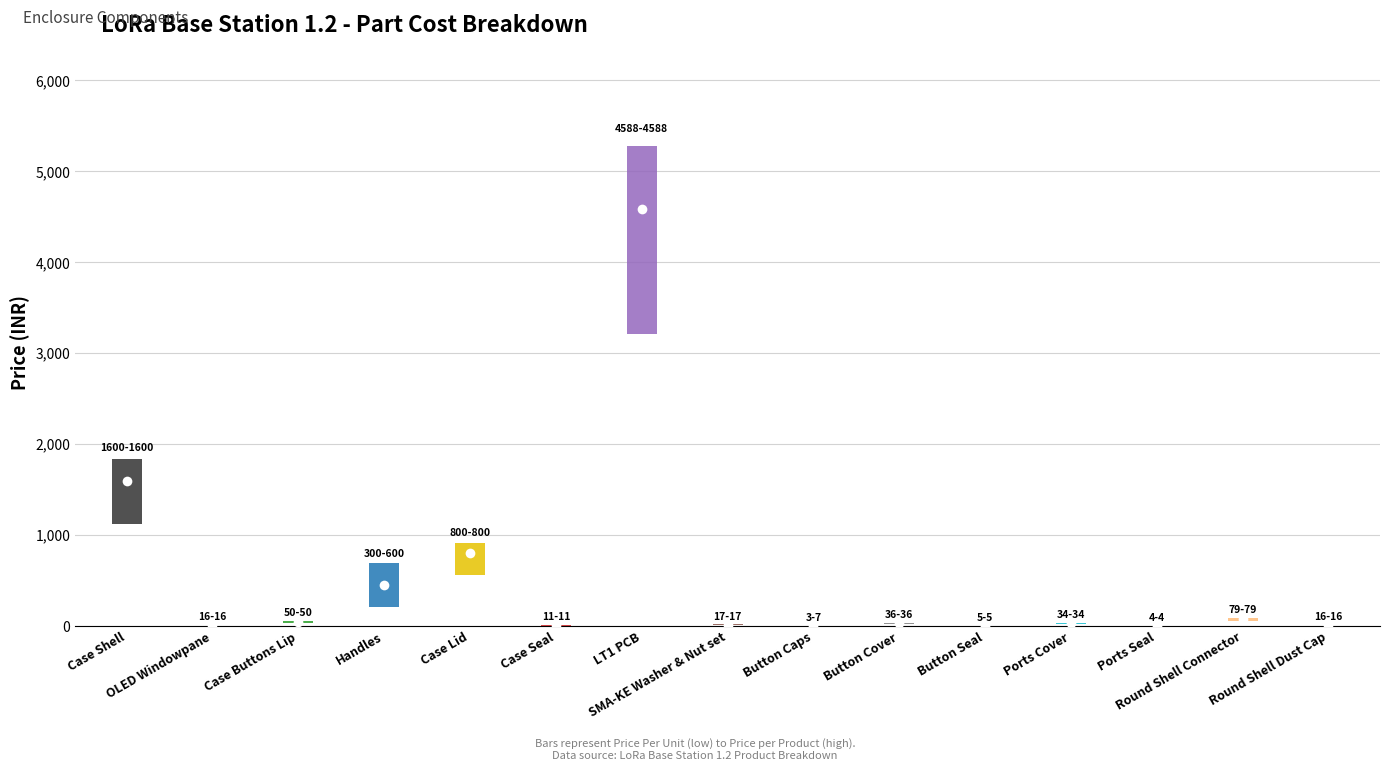

What is the maximum value for Price Per Unit?

4588.0